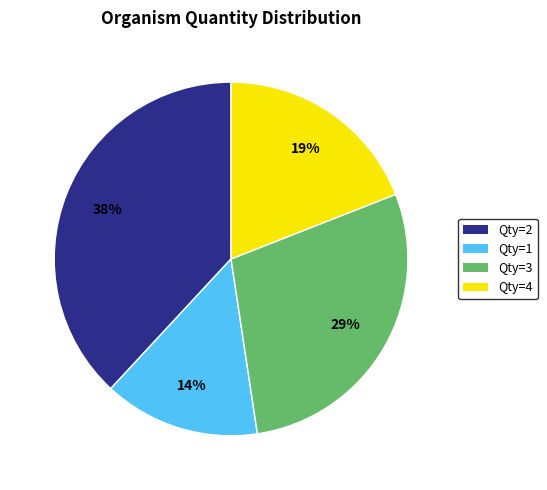

How many segments does this pie chart have?

4